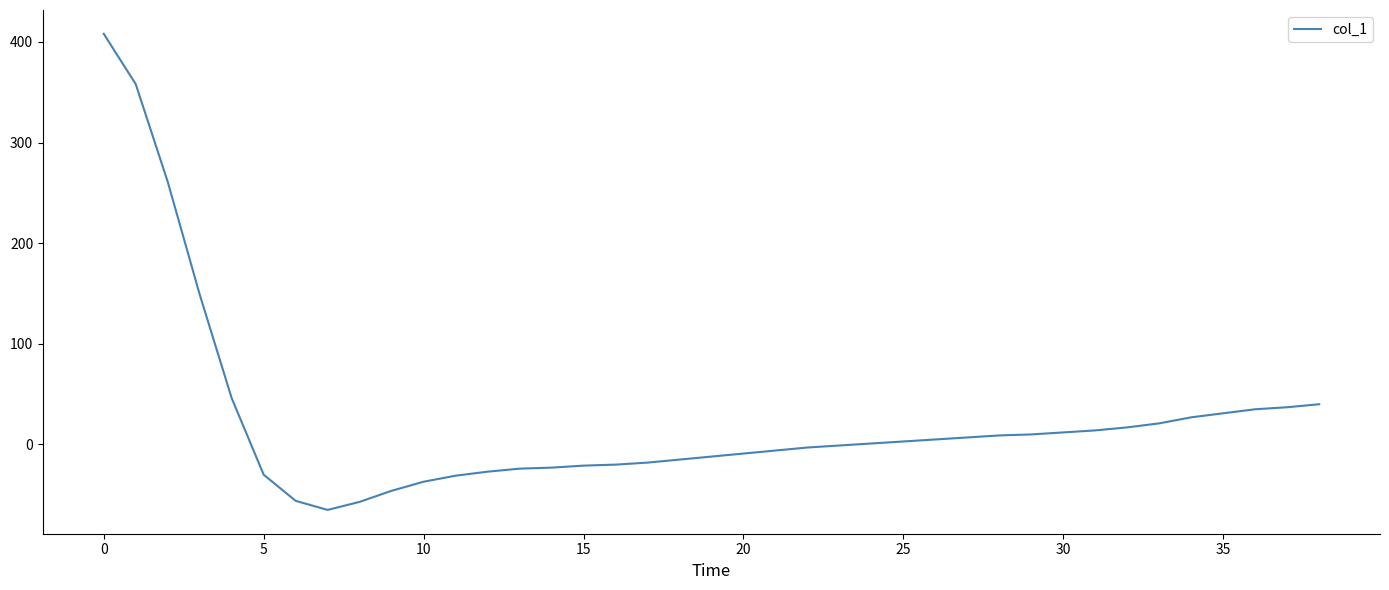

What is the difference between the maximum and minimum values?

473